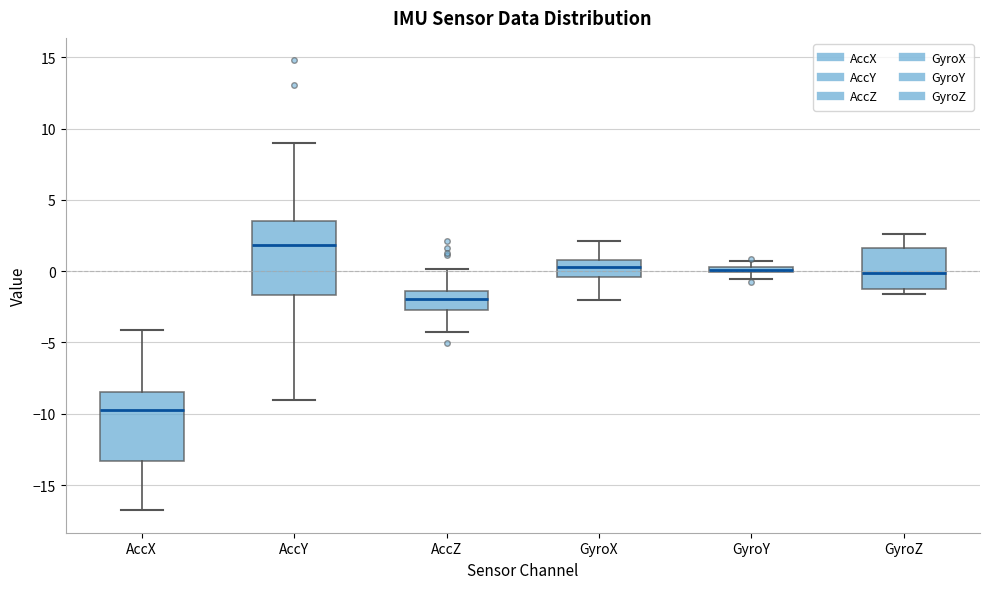

Which box has the highest median line?

AccY